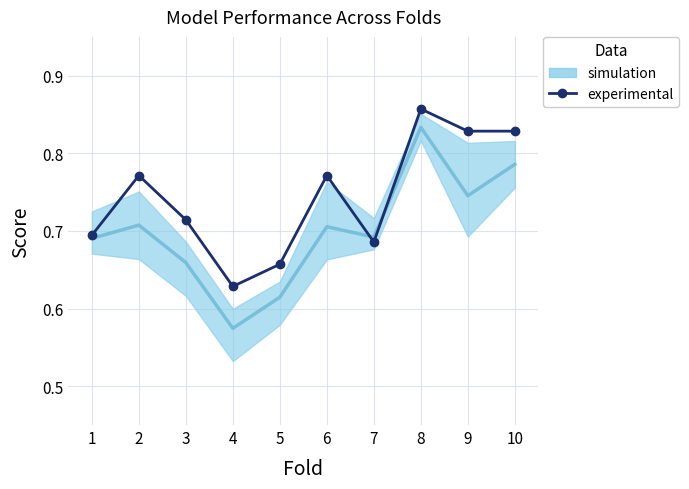

The chart shows a value of 1.1 at 10. True or false?

False